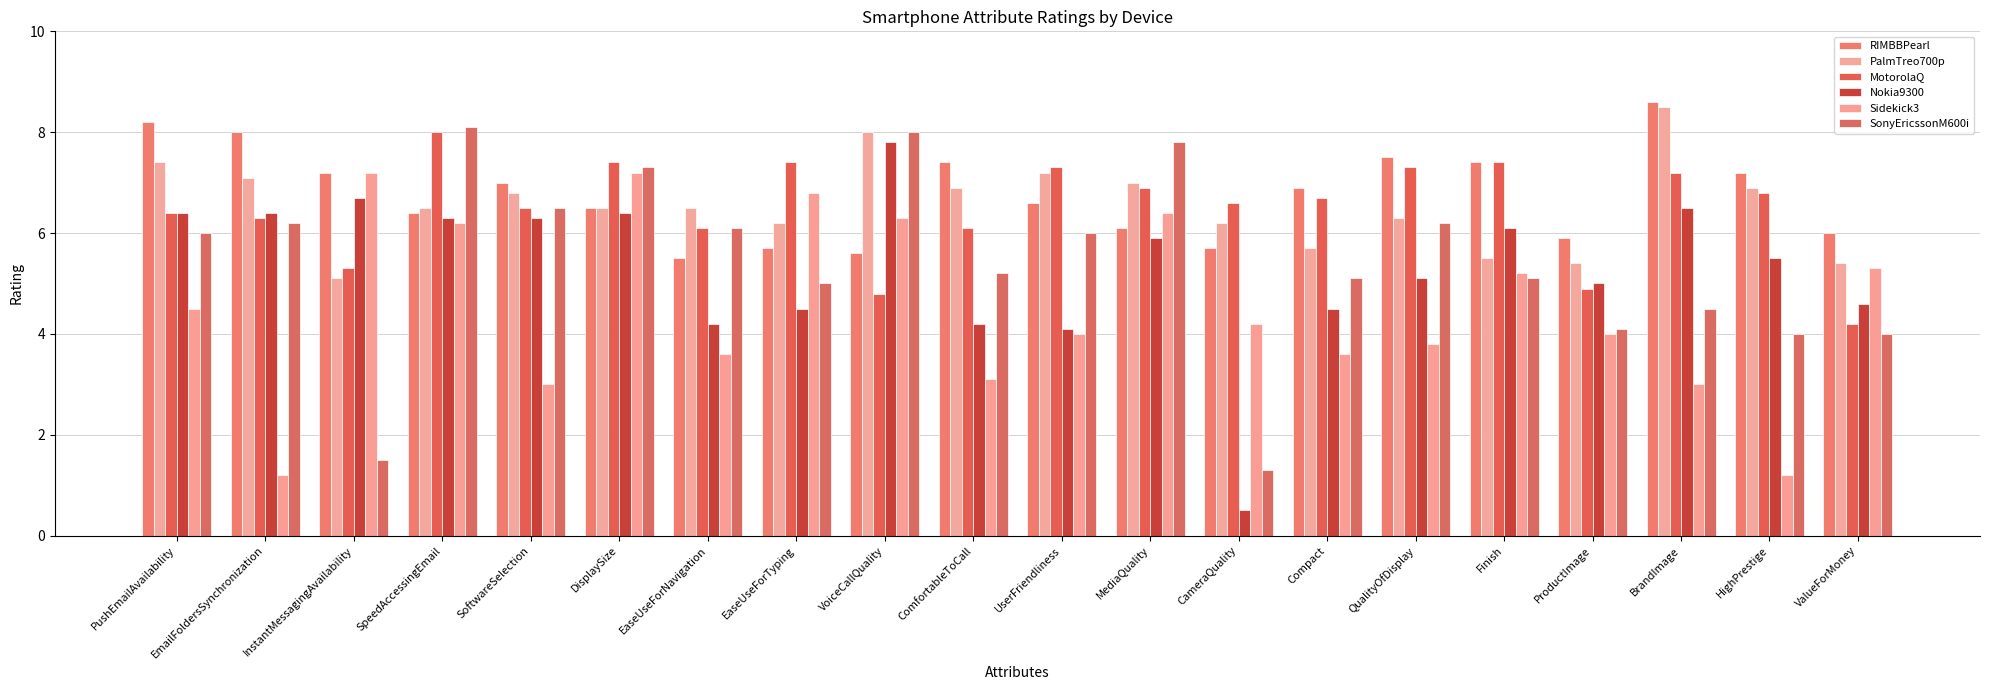

What is the average value of the SonyEricssonM600i series?

5.4